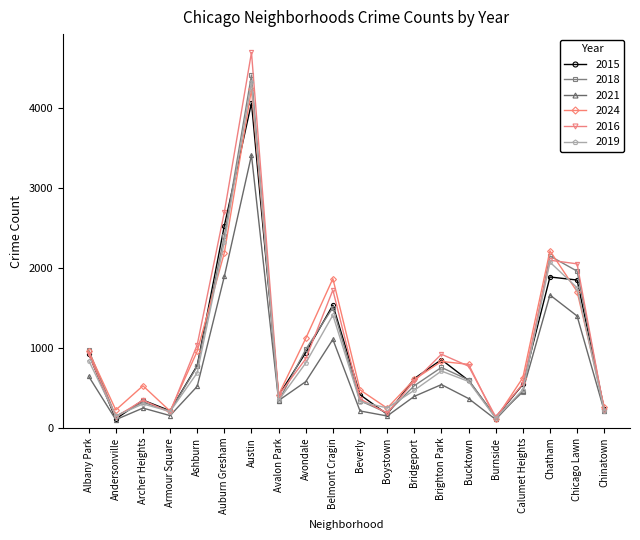

How many data points in 2024 are less than 796?

10